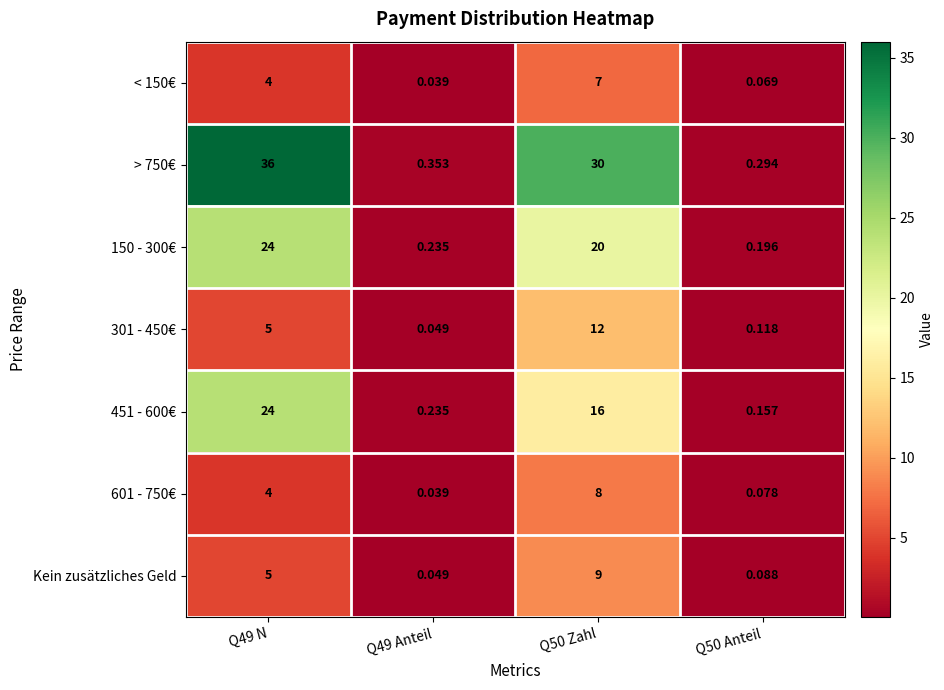

Is the value of > 750€ at Q50 Zahl greater than the value of < 150€ at Q49 N?

Yes